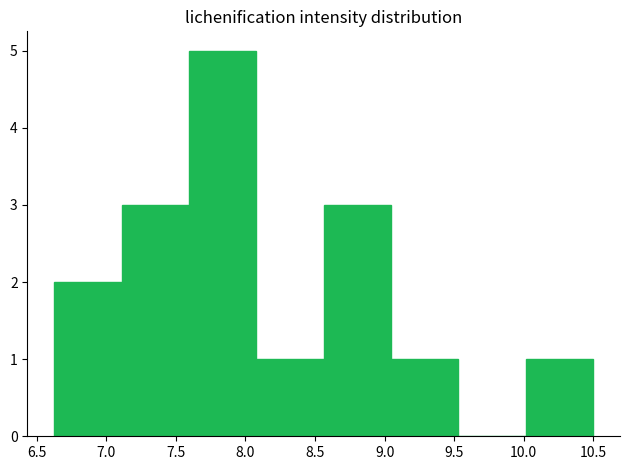

Over which range of the x-axis is the bar tallest?

7.60 to 8.10